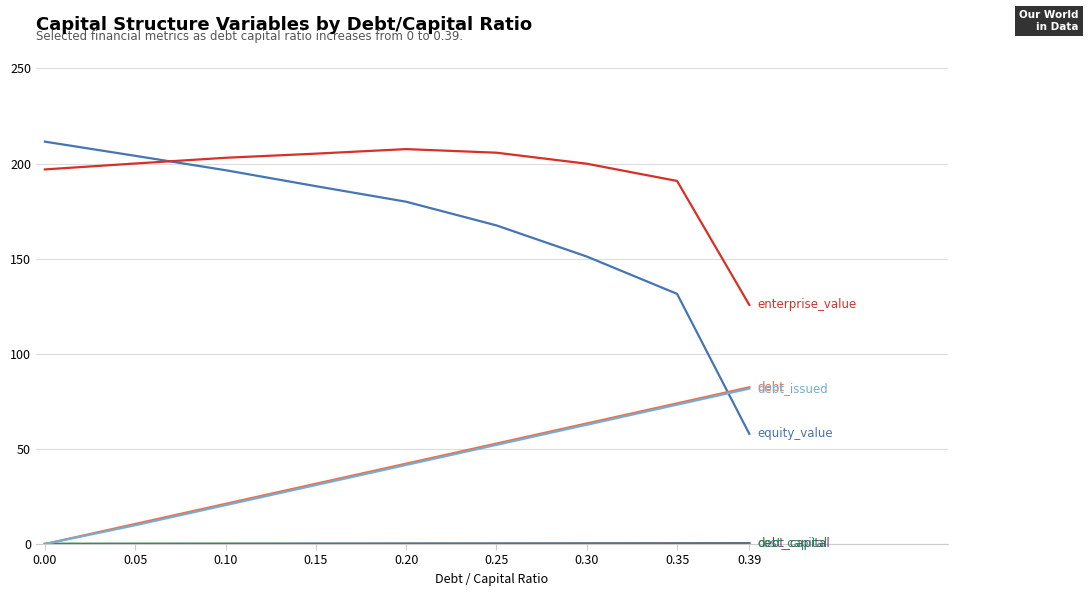

Does the chart have visible grid lines?

Yes